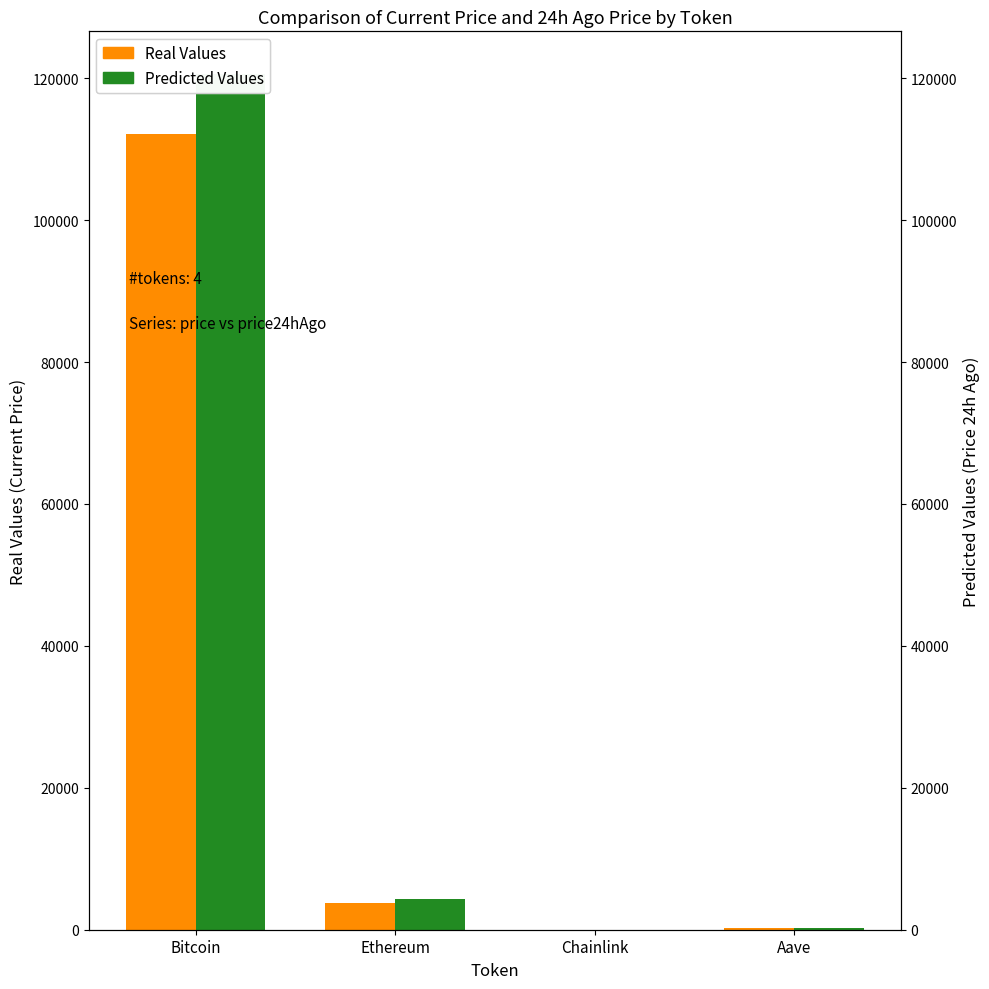

The value of Real Values at Bitcoin is 112104.0. True or false?

True